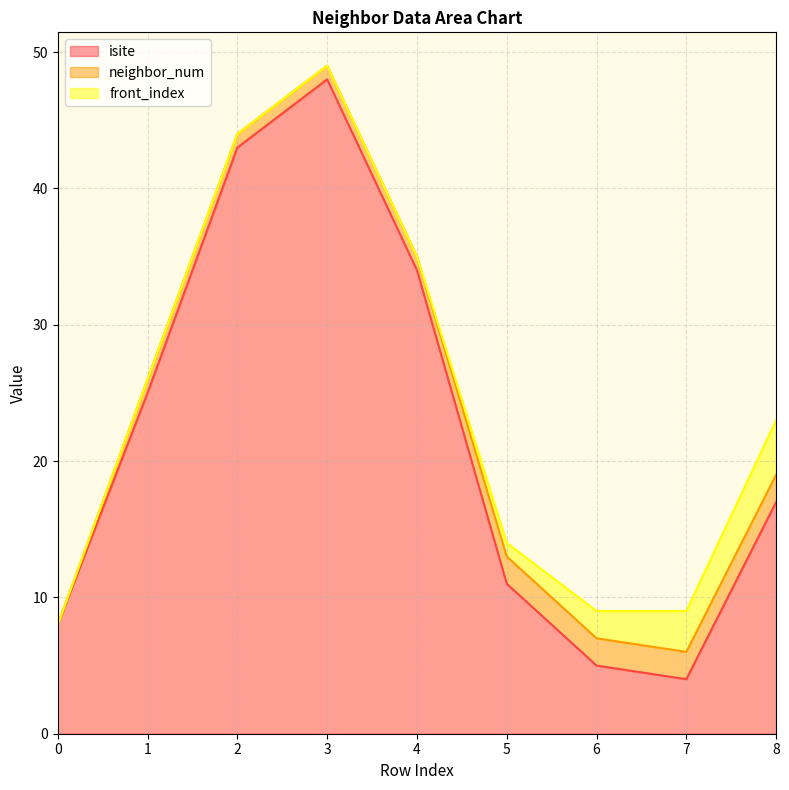

Count the front_index values in the range 0 to 2.

7